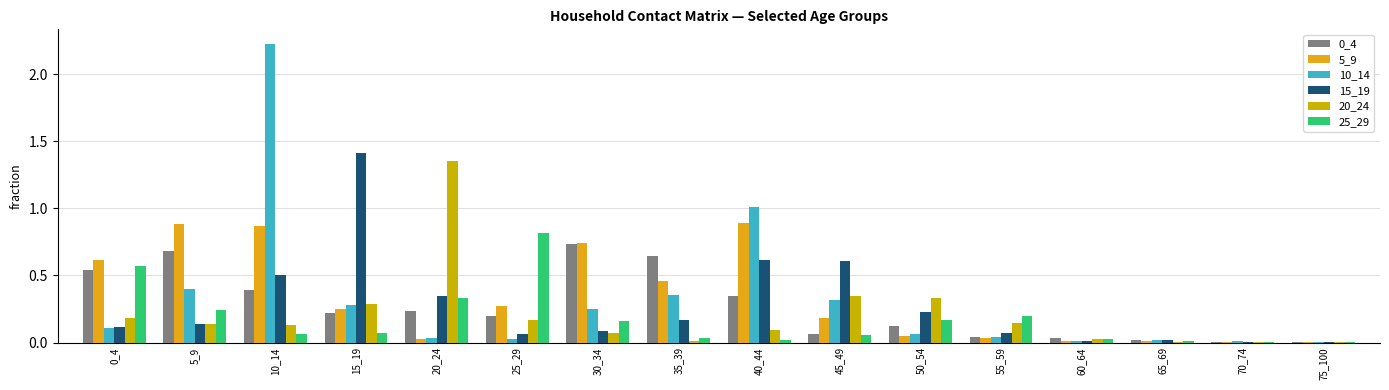

What is the value of the 25_29 bar at the 5th from the left?

0.3